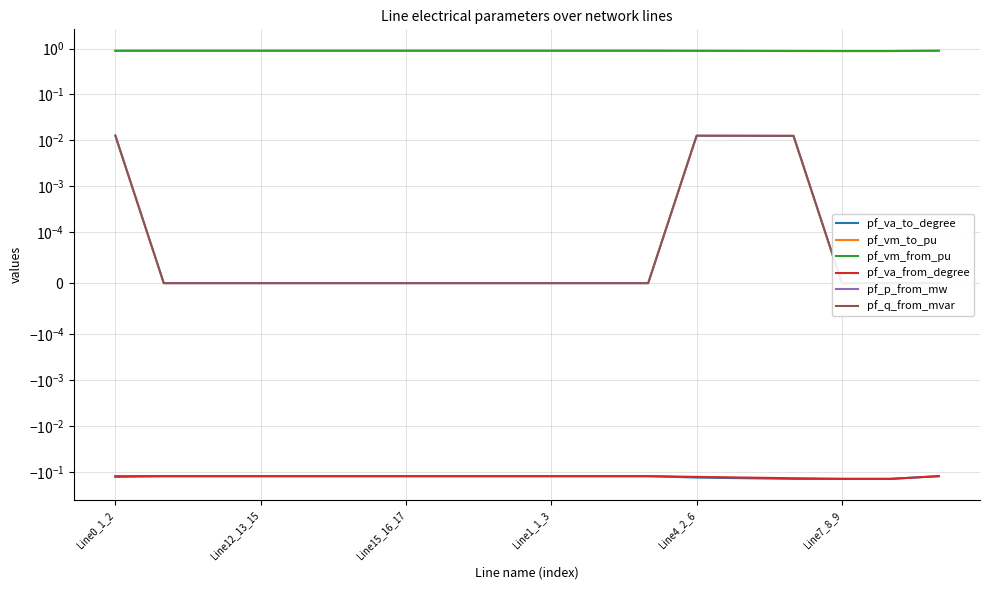

At which category does the chart reach its peak across all series?

Line15_16_17